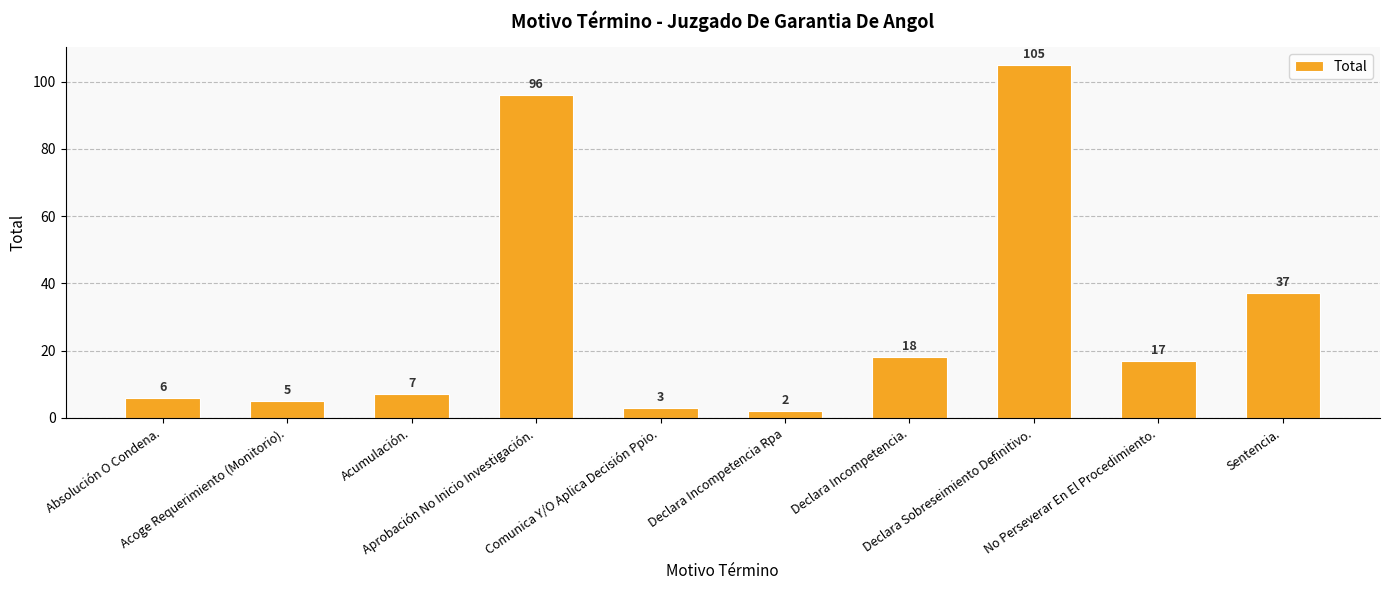

What is the sum of the values at Acumulación. and No Perseverar En El Procedimiento.?

24